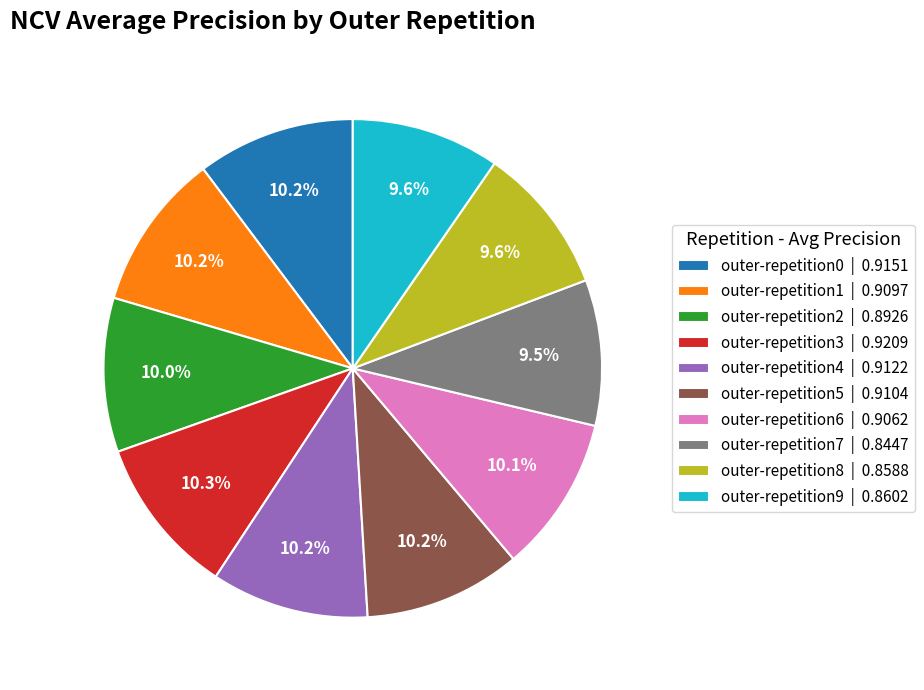

How many slices are in this pie chart?

10